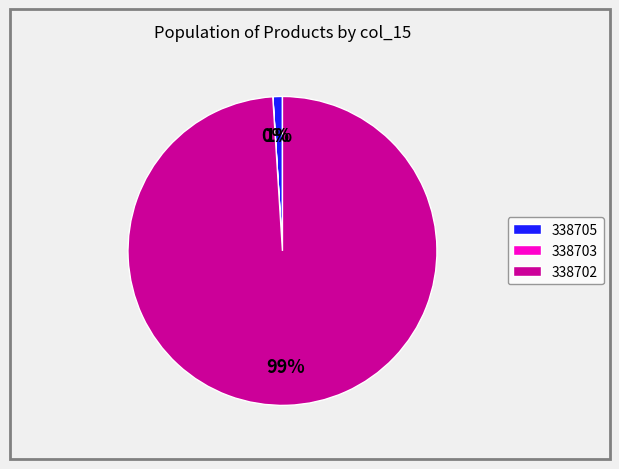

Which category has the biggest portion of the pie?

338702